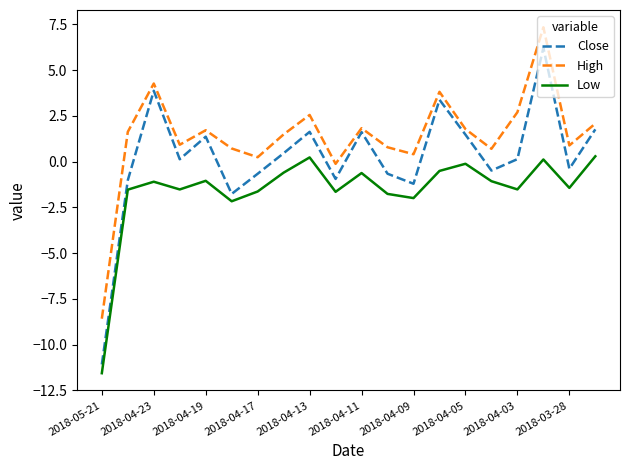

What is the difference between the maximum and minimum values in the Low series?

11.9